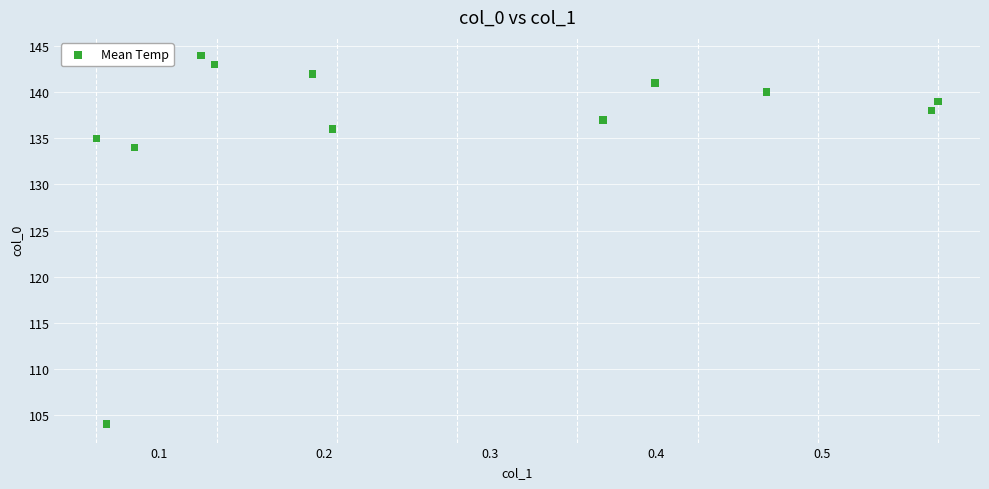

What is the range of Y values (max minus min)?

40